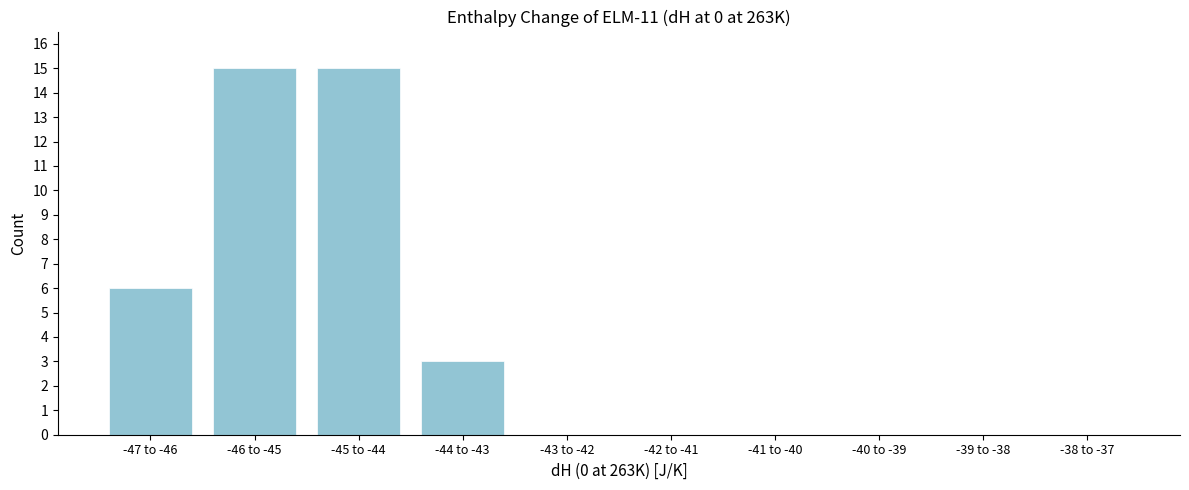

Reading left to right, transcribe all the data shown in this chart.

-47 to -46=6	-46 to -45=15	-45 to -44=15	-44 to -43=3	-43 to -42=0	-42 to -41=0	-41 to -40=0	-40 to -39=0	-39 to -38=0	-38 to -37=0